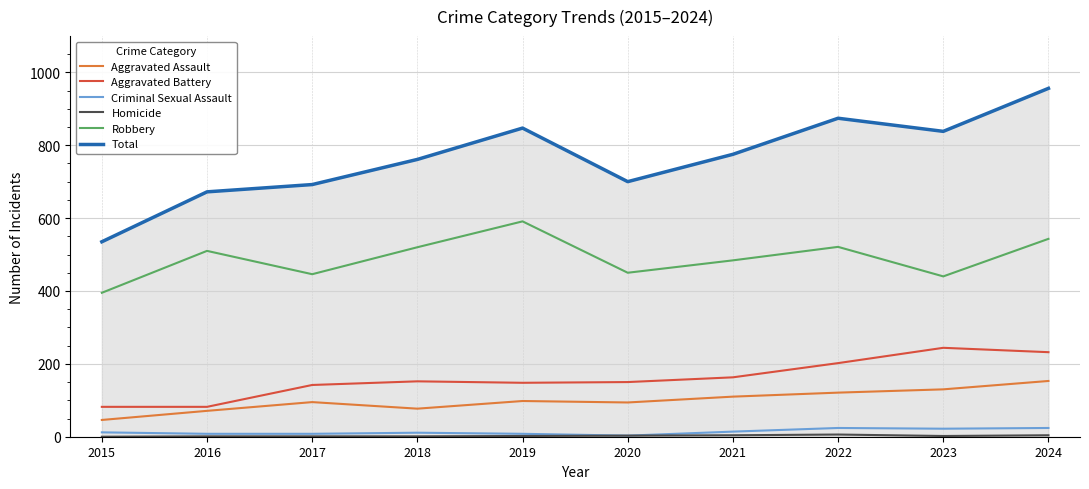

Which series changed the most between 2019 and 2020?

Total